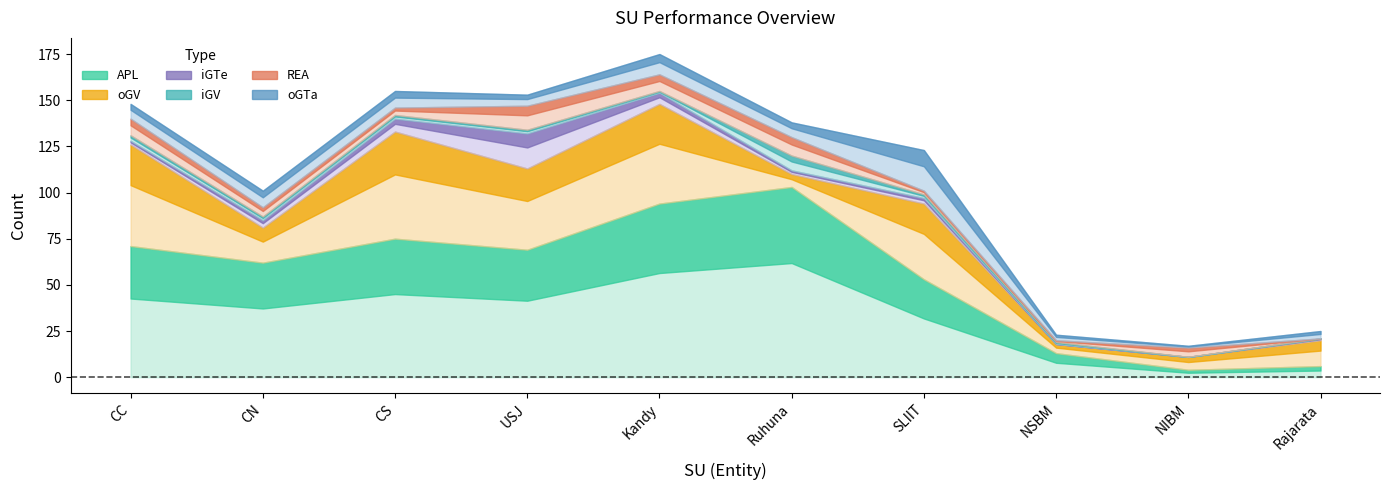

True or false: oGV has more than 2 interior local peaks.

True